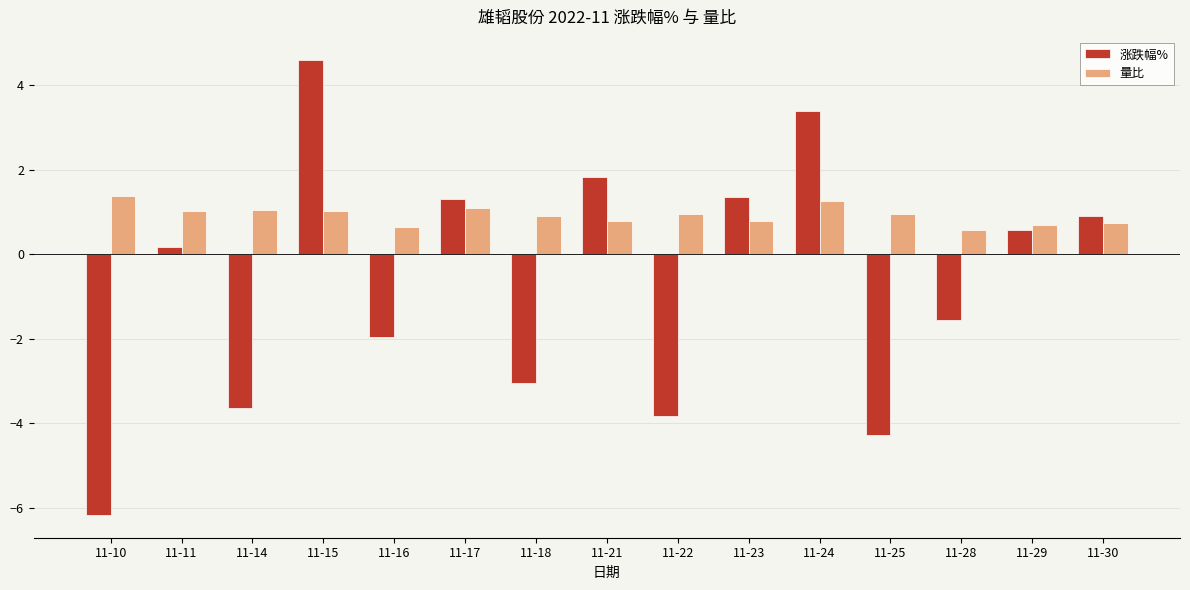

What is the approximate value of 涨跌幅% at 11-16?

-2.0